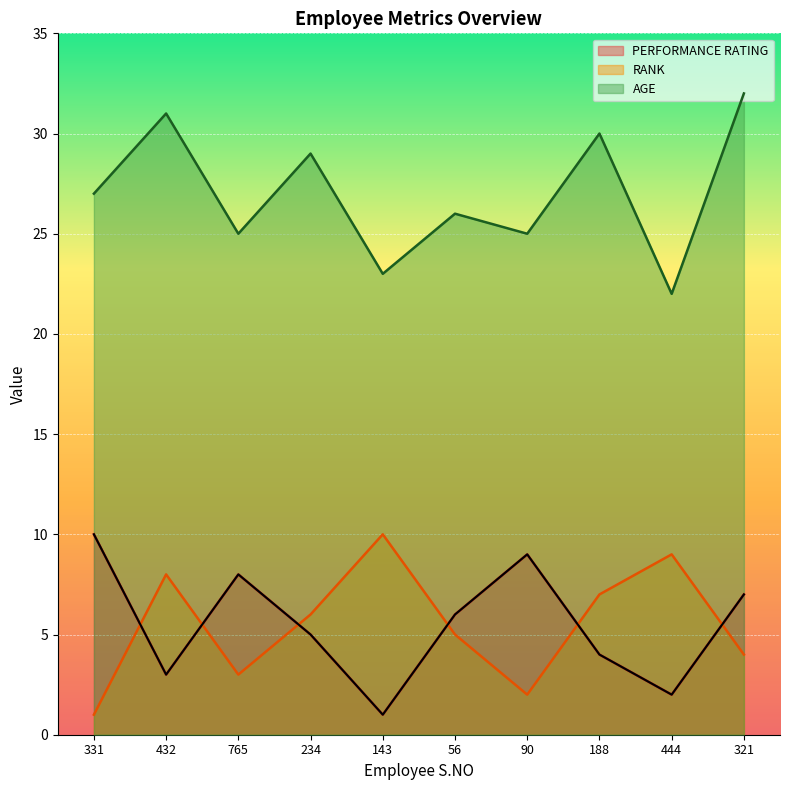

How many interior local valleys does the PERFORMANCE RATING series have?

3